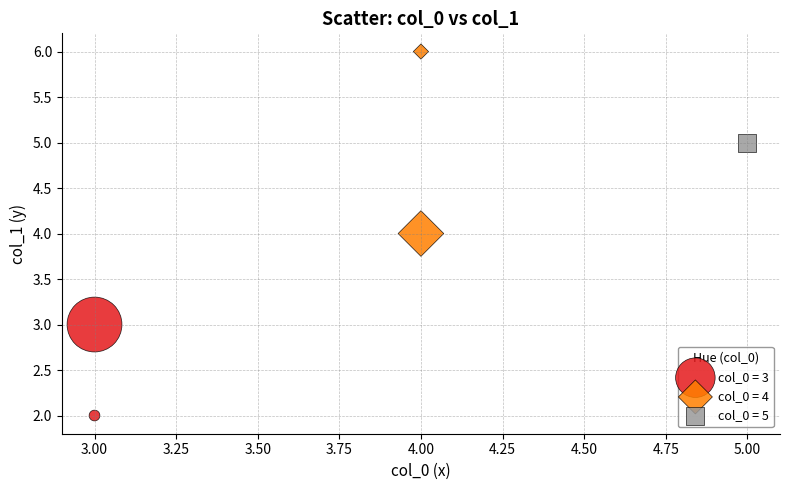

What are all the series names shown in the legend?

col_0 = 3, col_0 = 4, col_0 = 5